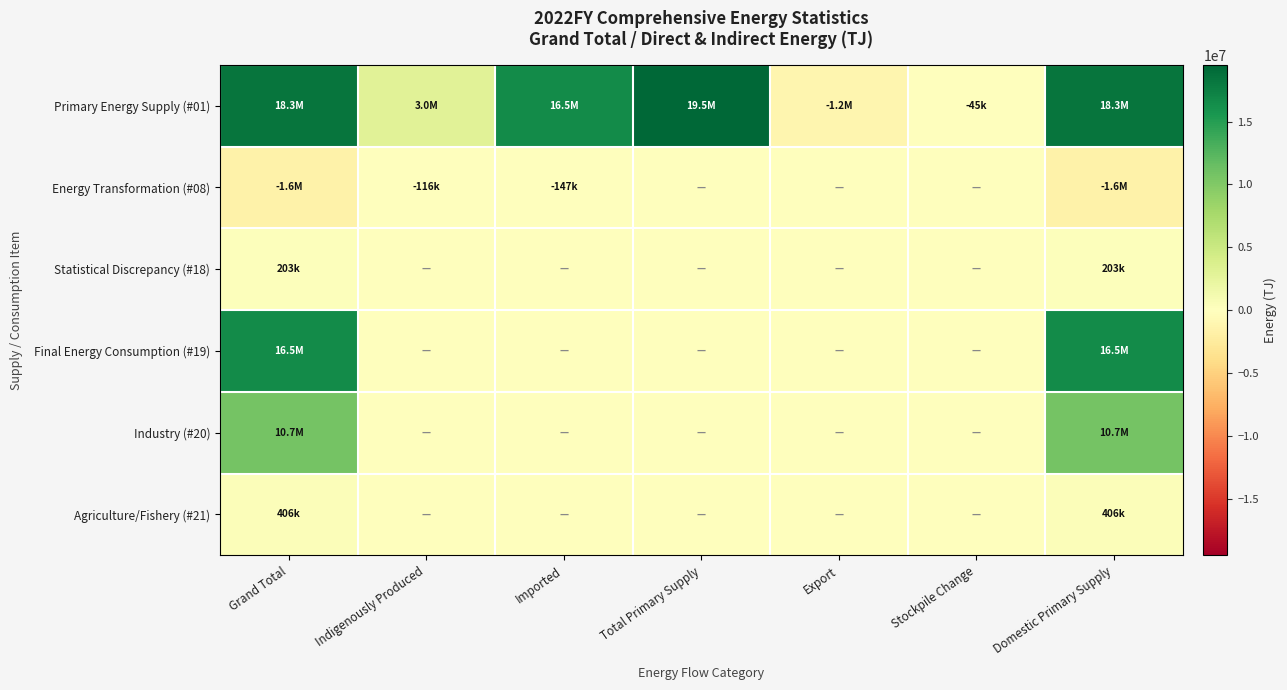

Reading left to right, list all the values displayed in this chart.

Primary Energy Supply (#01): Grand Total=18292204.9	Indigenously Produced=3033974.1	Imported=16472855.5	Total Primary Supply=19506829.6	Export=-1169808.6	Stockpile Change=-44816.2	Domestic Primary Supply=18292204.9
Energy Transformation (#08): Grand Total=-1550672.4	Indigenously Produced=-115798.4	Imported=-146650.7	Total Primary Supply=0.0	Export=0.0	Stockpile Change=0.0	Domestic Primary Supply=-1550672.4
Statistical Discrepancy (#18): Grand Total=202685.2	Indigenously Produced=0.0	Imported=0.0	Total Primary Supply=0.0	Export=0.0	Stockpile Change=0.0	Domestic Primary Supply=202685.2
Final Energy Consumption (#19): Grand Total=16538847.2	Indigenously Produced=0.0	Imported=0.0	Total Primary Supply=0.0	Export=0.0	Stockpile Change=0.0	Domestic Primary Supply=16538847.2
Industry (#20): Grand Total=10687022.8	Indigenously Produced=0.0	Imported=0.0	Total Primary Supply=0.0	Export=0.0	Stockpile Change=0.0	Domestic Primary Supply=10687022.8
Agriculture/Fishery (#21): Grand Total=405780.8	Indigenously Produced=0.0	Imported=0.0	Total Primary Supply=0.0	Export=0.0	Stockpile Change=0.0	Domestic Primary Supply=405780.8